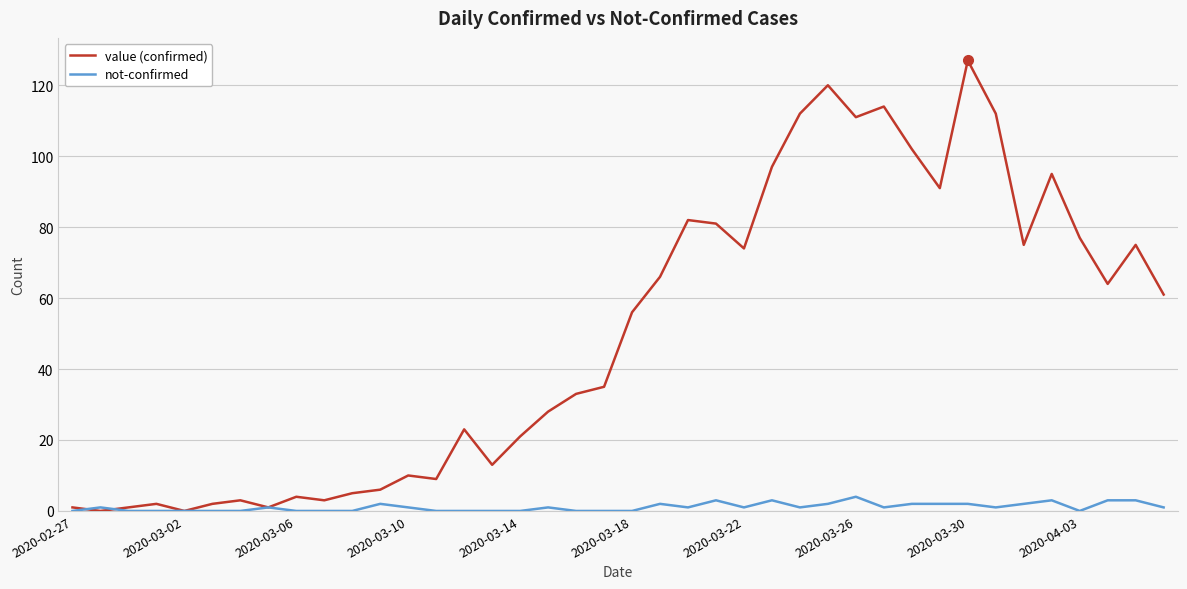

Which series has the largest total across all categories?

value (confirmed)